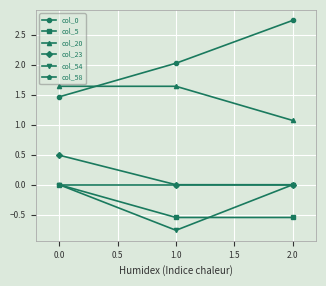

True or false: col_20 has a value of 0.5 at 0.0.

False